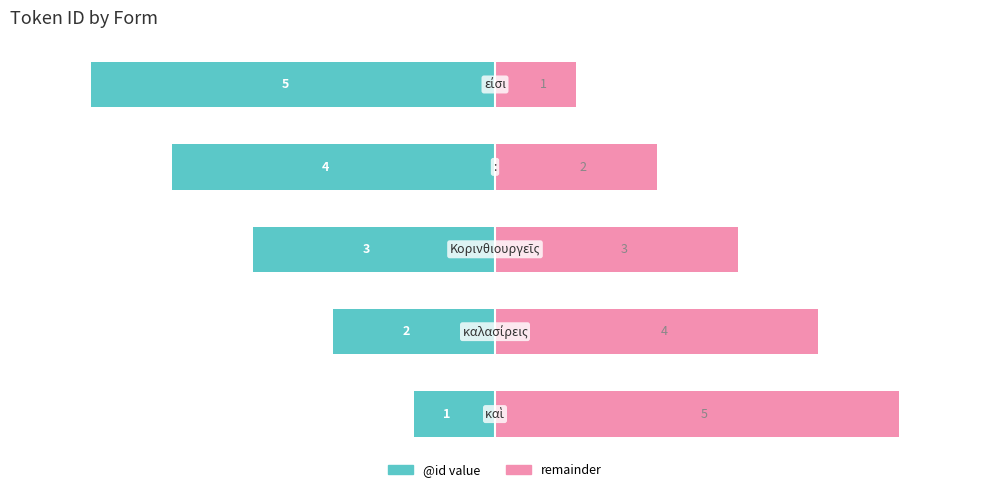

Rank the series by their maximum value, from lowest to highest.

@id value, remainder